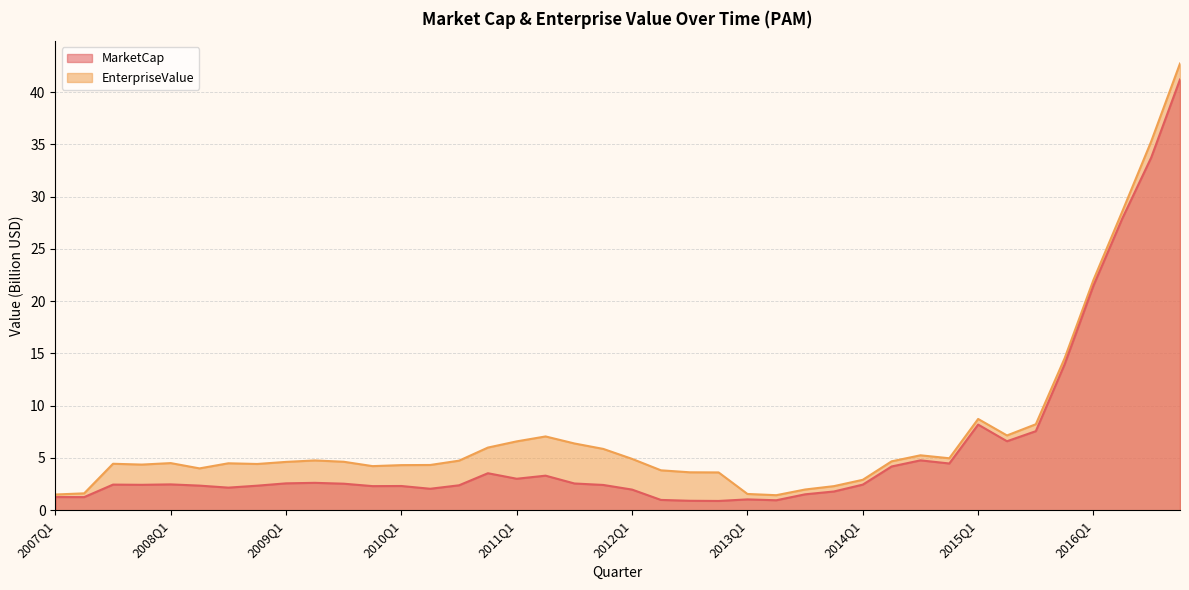

What is the sum of the MarketCap values at 2016Q3 and 2008Q3?

35.9